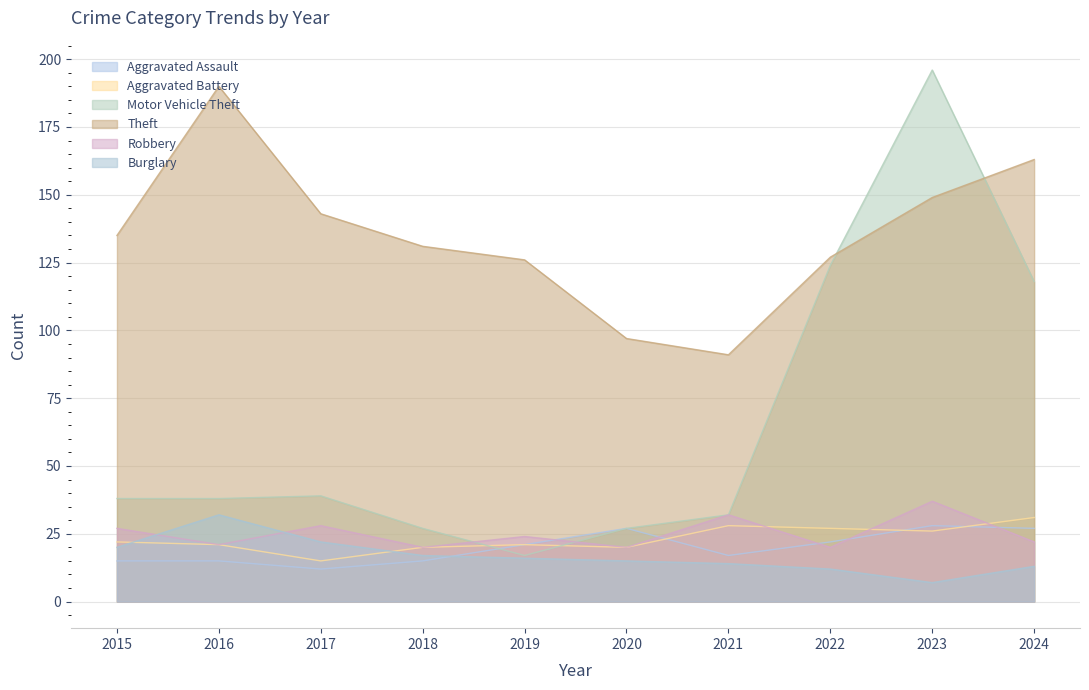

What is the average value of the Aggravated Battery series?

23